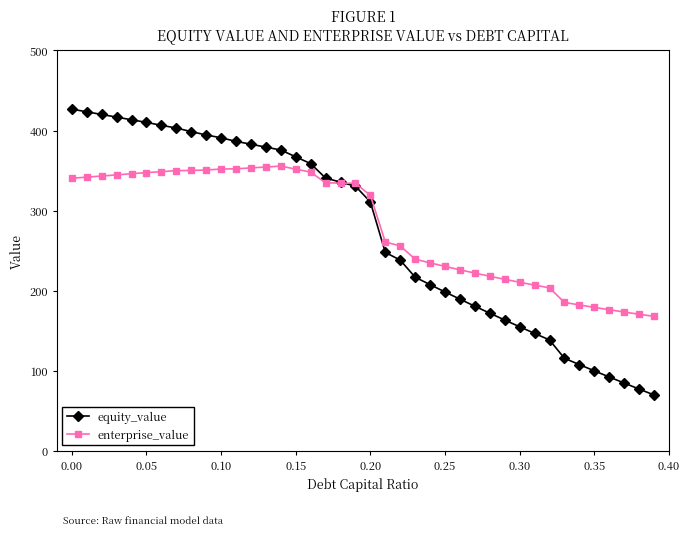

What is the greatest value displayed?

426.7